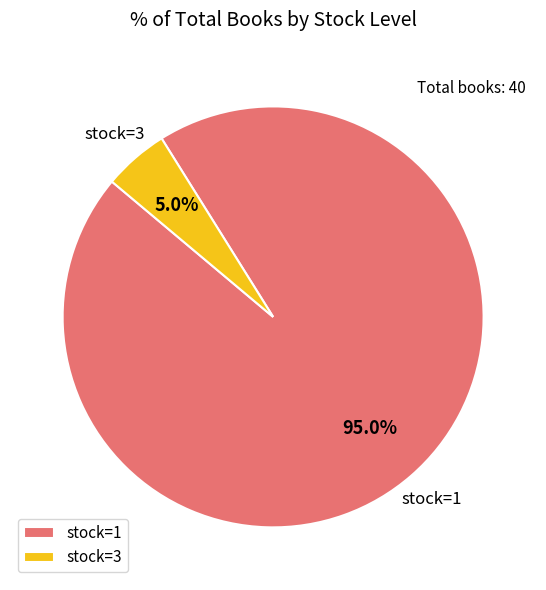

Which has a higher value, stock=3 or stock=1?

stock=1